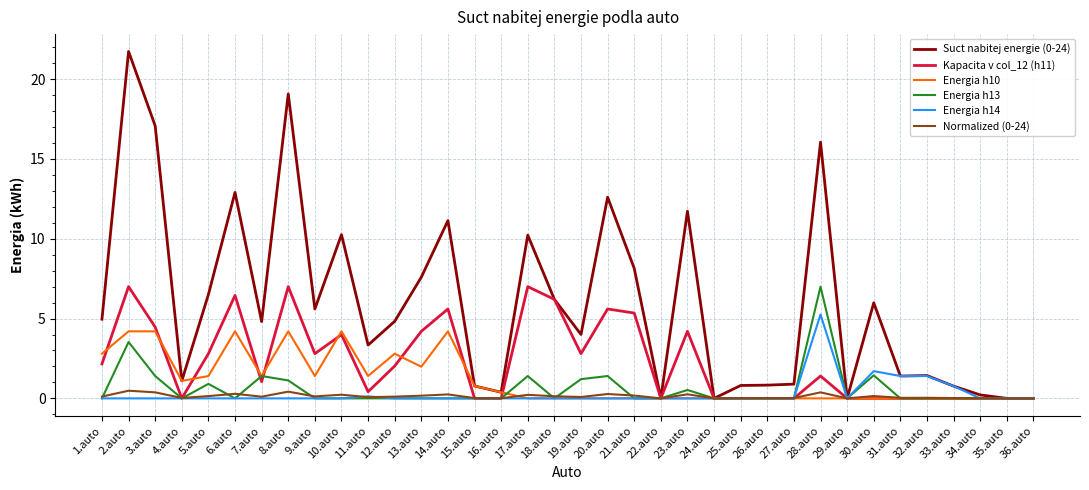

True or false: Normalized (0-24) has a value of 0.2 at 14.auto.

True